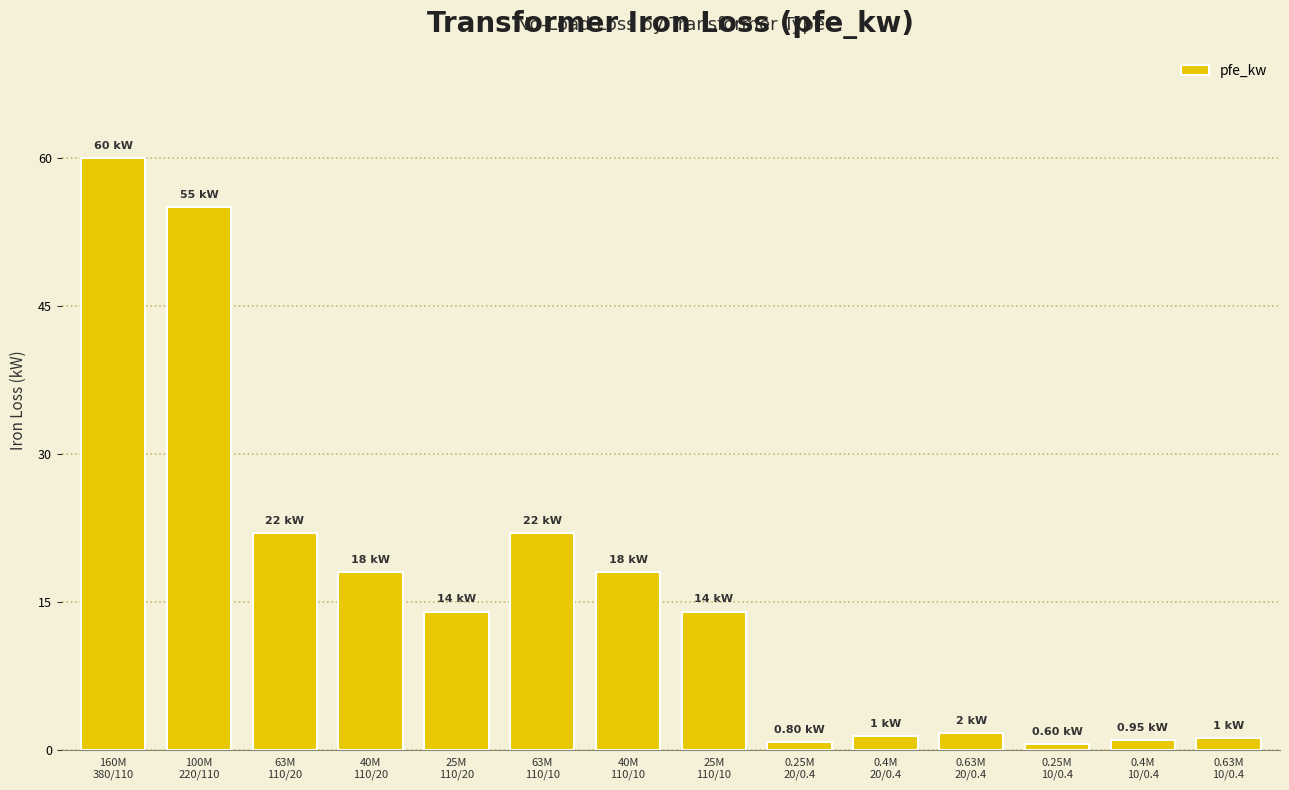

What position from the right is 0.4M
20/0.4?

5